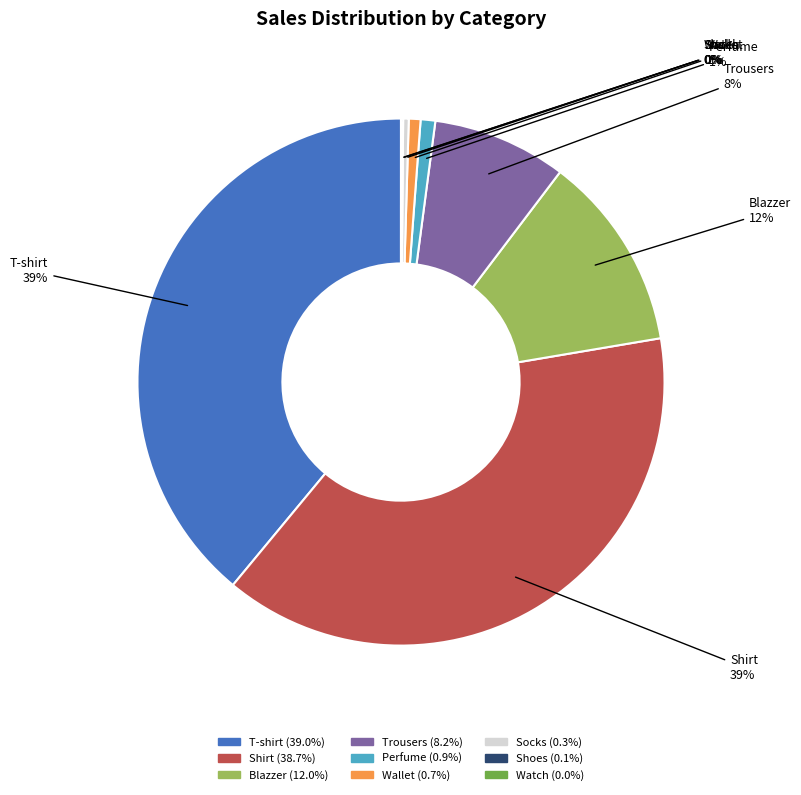

The Perfume slice represents 11% of the pie. True or false?

False